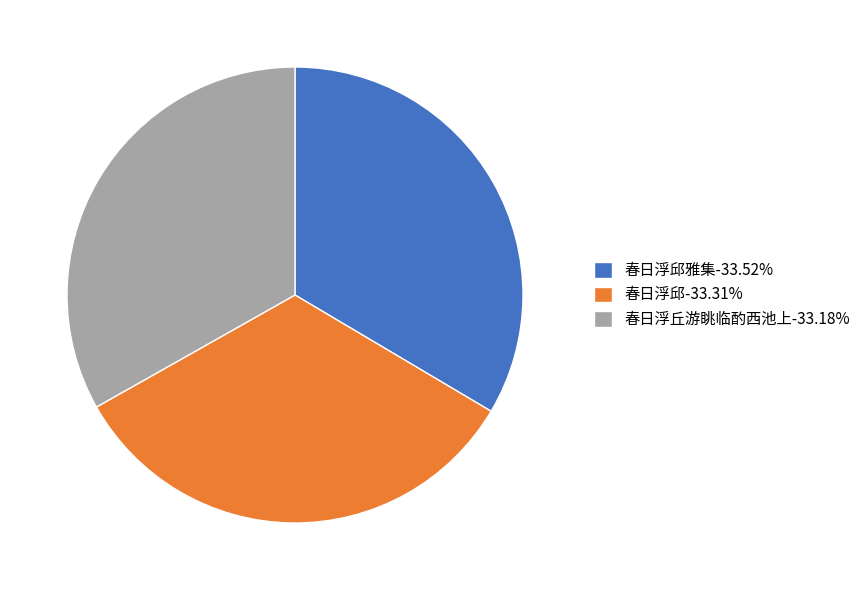

Do 春日浮邱-33.31% and 春日浮邱雅集-33.52% together represent more than half of the pie?

Yes